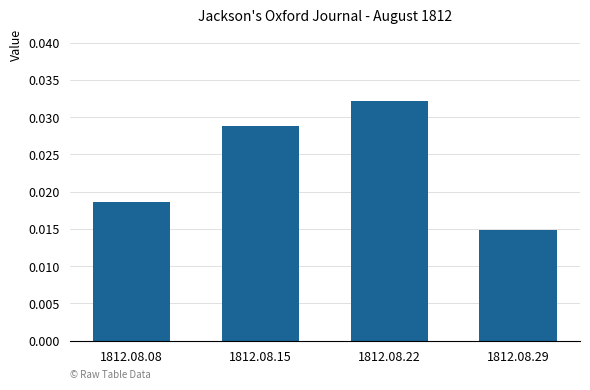

How many bars are there in total?

4